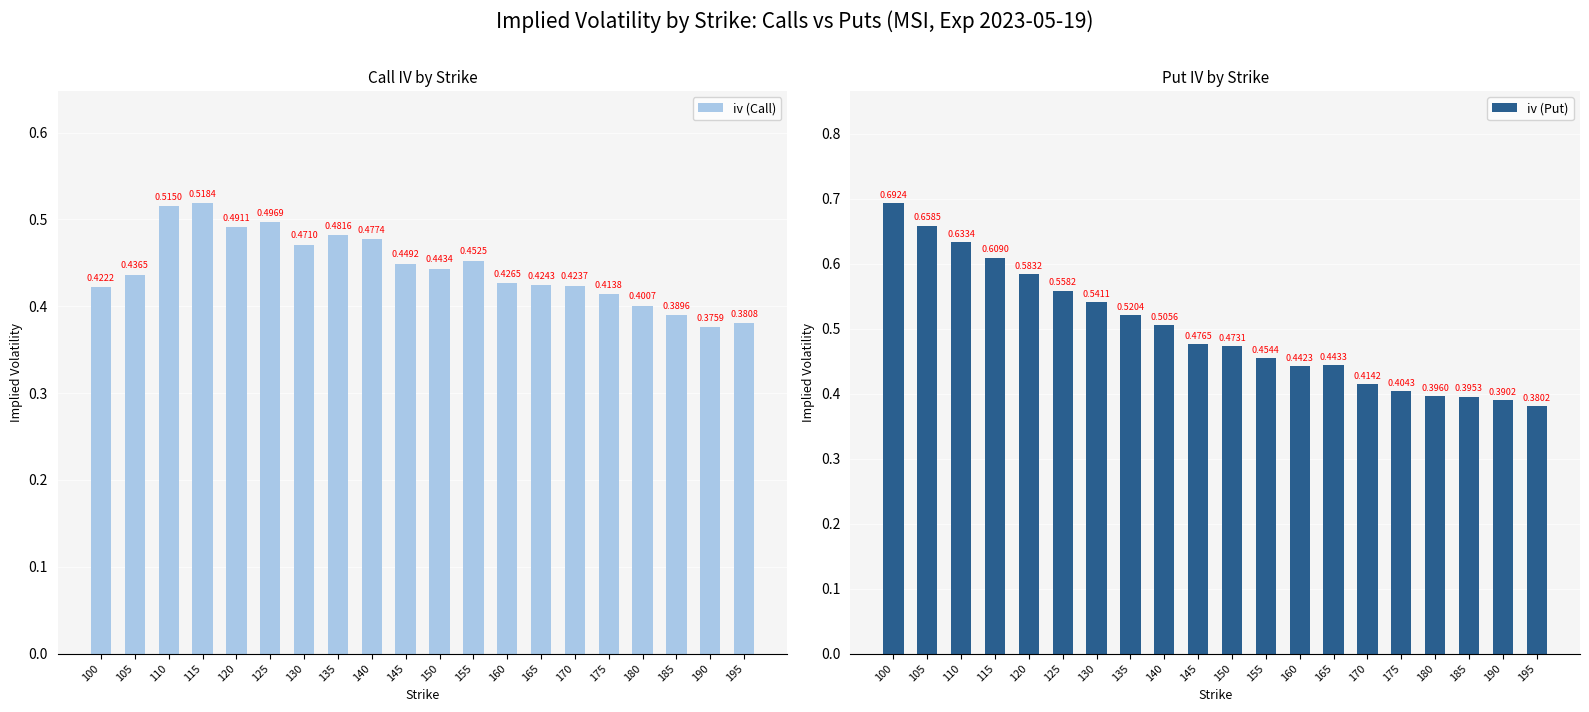

Which series changed the most between 150 and 155?

iv (Put)